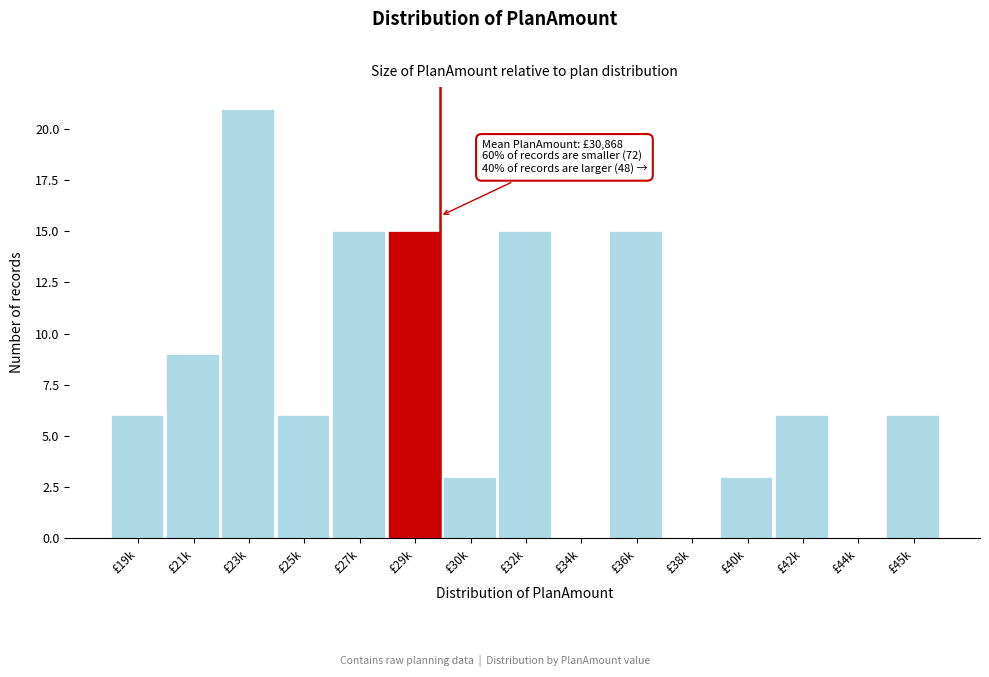

Reading left to right, transcribe all the data shown in this chart.

£19k=6	£21k=9	£23k=21	£25k=6	£27k=15	£29k=15	£30k=3	£32k=15	£34k=0	£36k=15	£38k=0	£40k=3	£42k=6	£44k=0	£45k=6